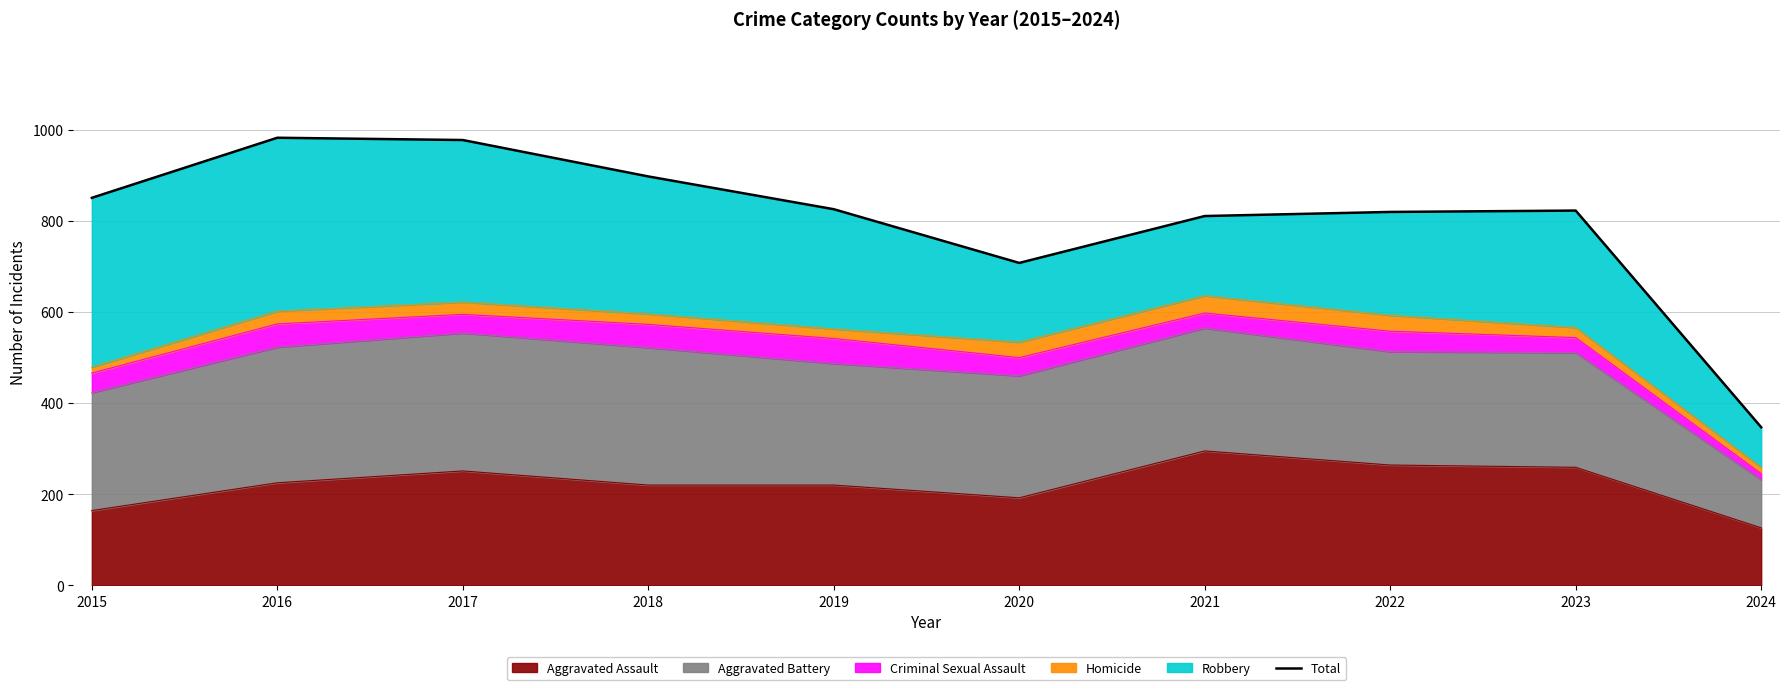

How many lines are shown in the chart?

1